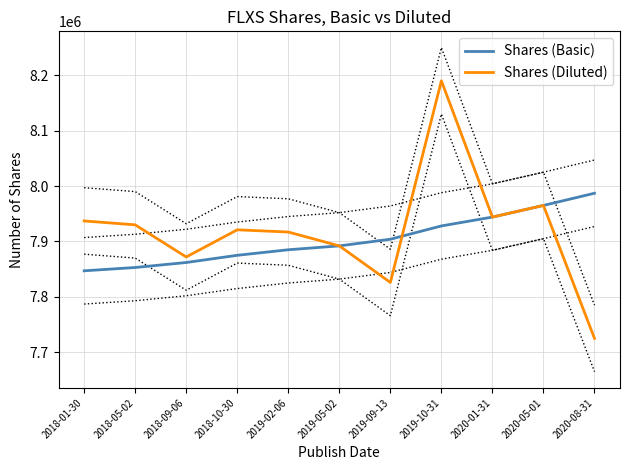

Is it true that Shares (Diluted) equals 2575069 at 2018-01-30?

False